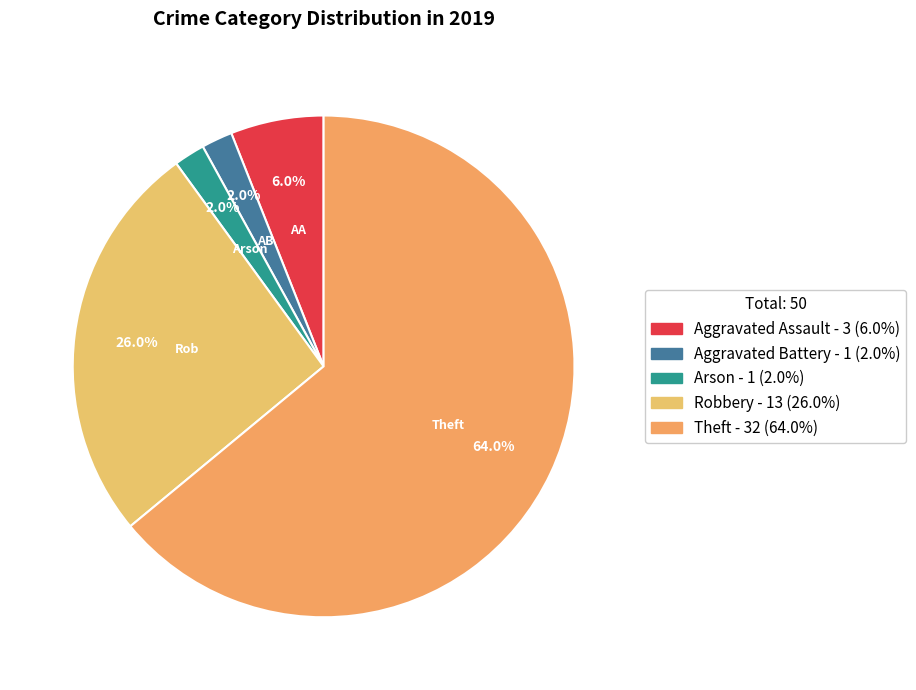

How many slices are in this pie chart?

5